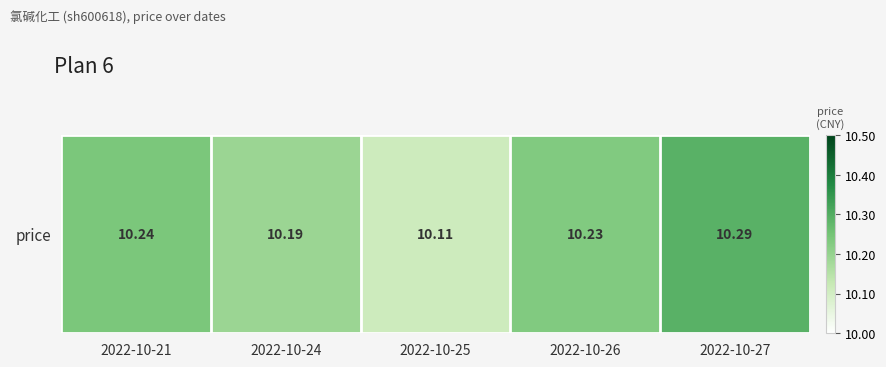

Reading right to left, extract all data points from this chart.

2022-10-27=10.3	2022-10-26=10.2	2022-10-25=10.1	2022-10-24=10.2	2022-10-21=10.2